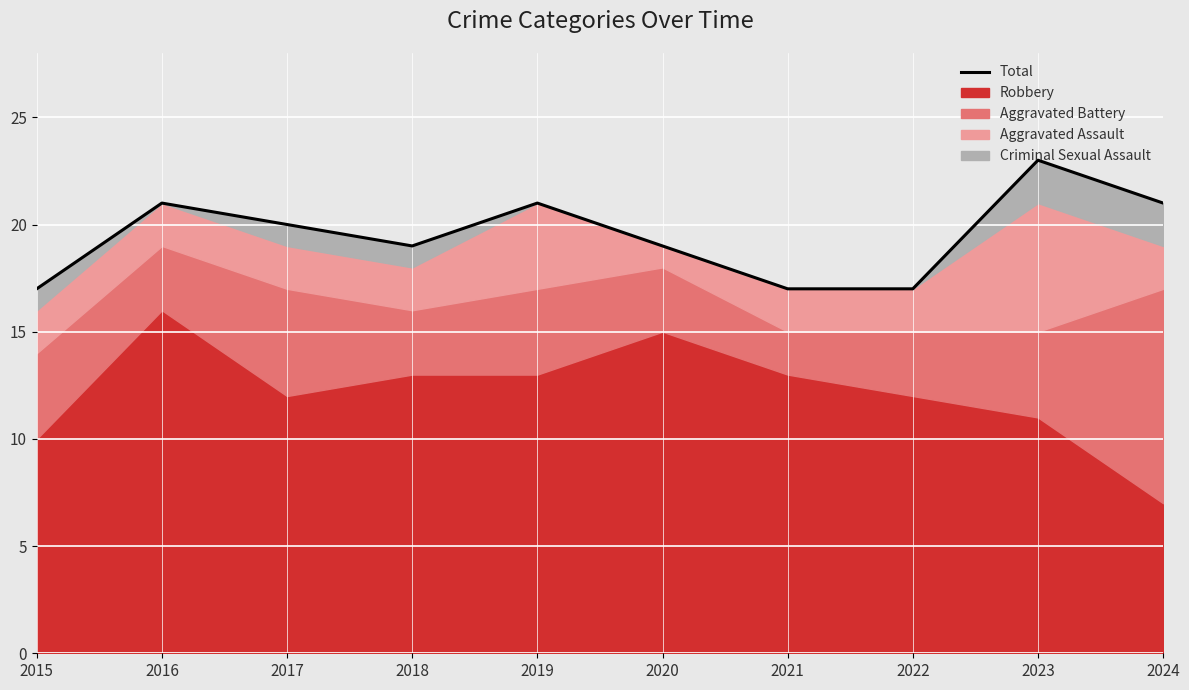

Reading left to right, what are all the values shown in this chart?

17	21	20	19	21	19	17	17	23	21